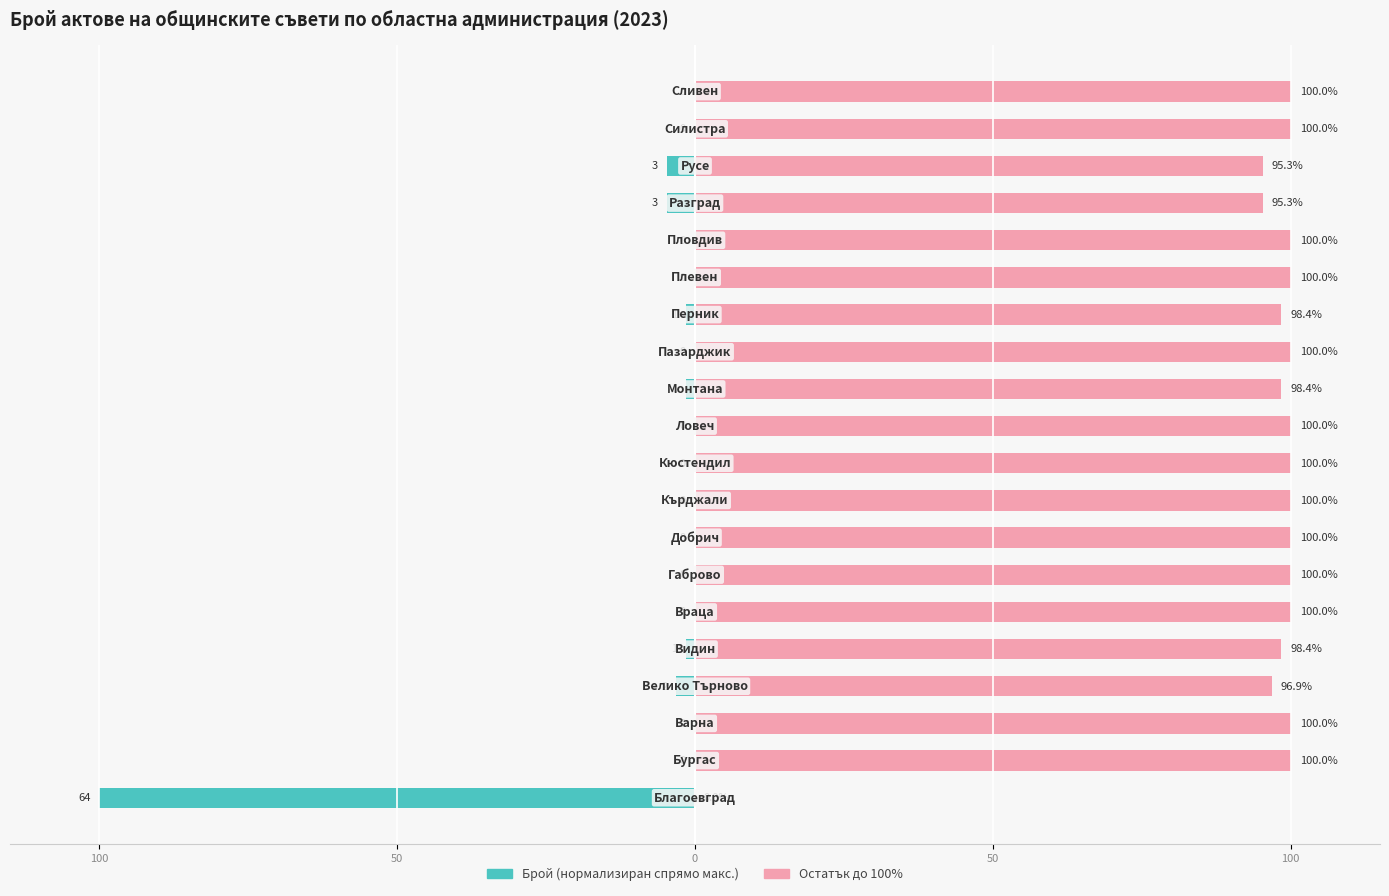

At how many categories does at least one series exceed 68?

19